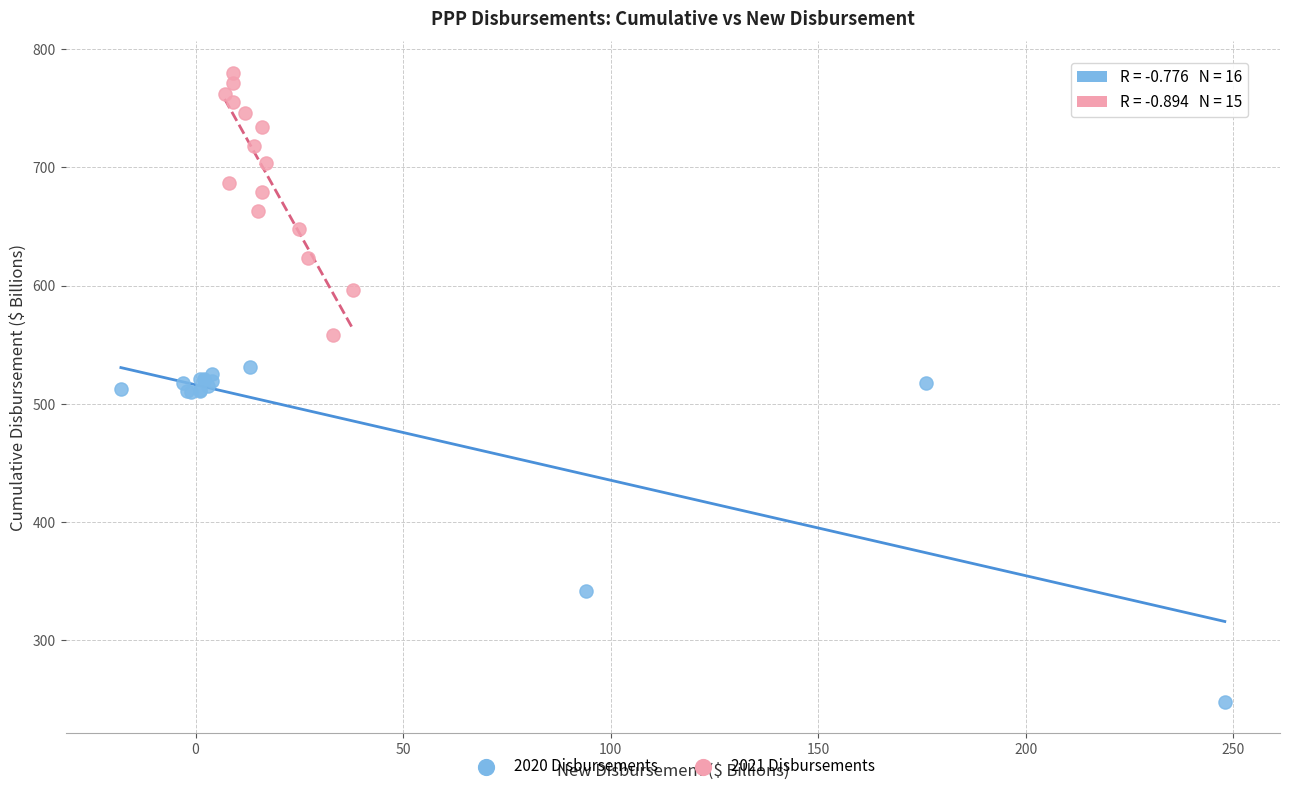

Which series reaches the minimum Y coordinate?

2020 Disbursements